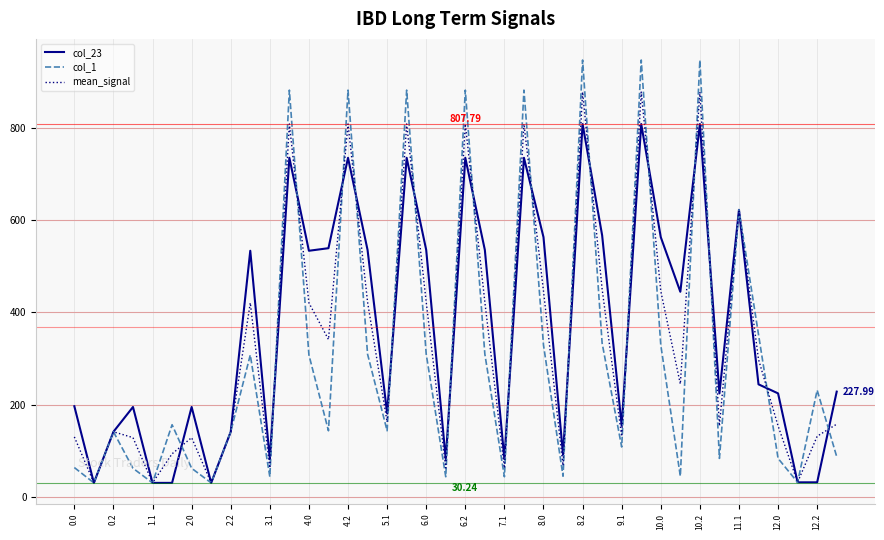

What are all the series names shown in the legend?

col_23, col_1, mean_signal